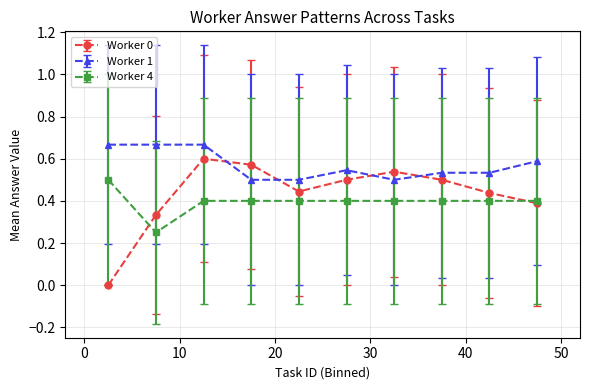

True or false: Worker 4 and Worker 1 intersect in this chart.

False